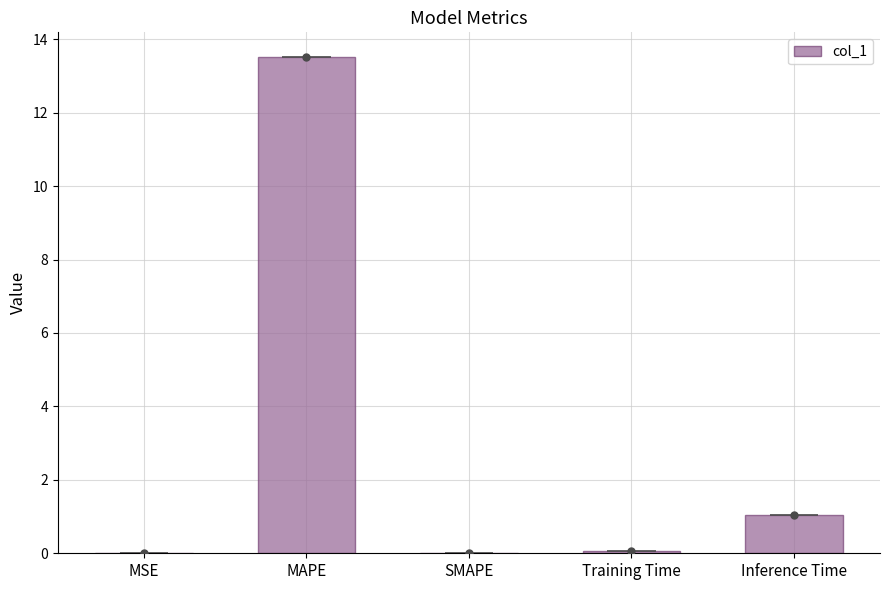

How many values exceed 0?

4